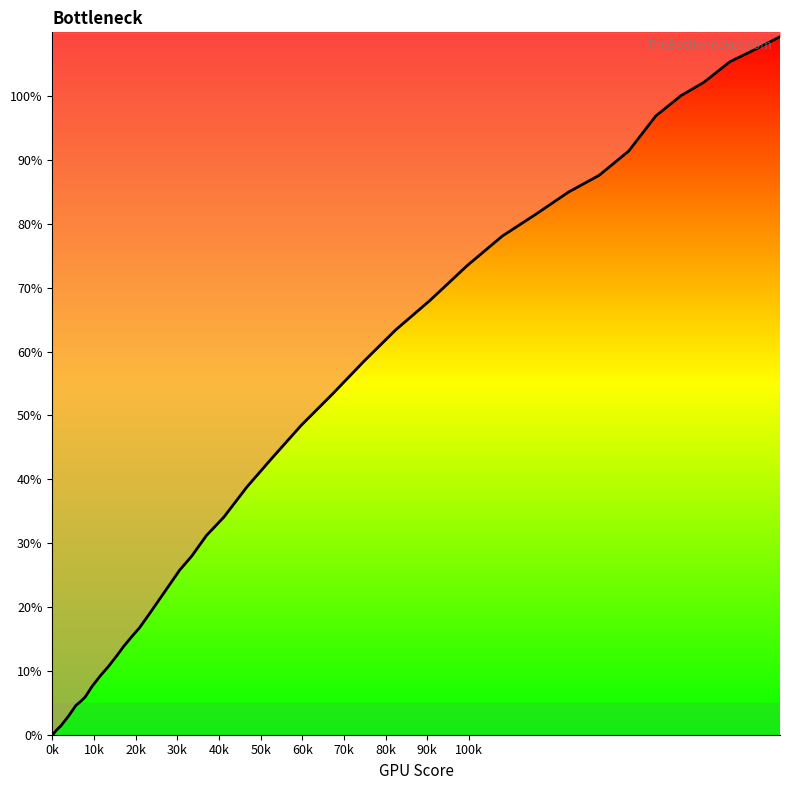

What is the difference between the maximum and minimum values?

109.3